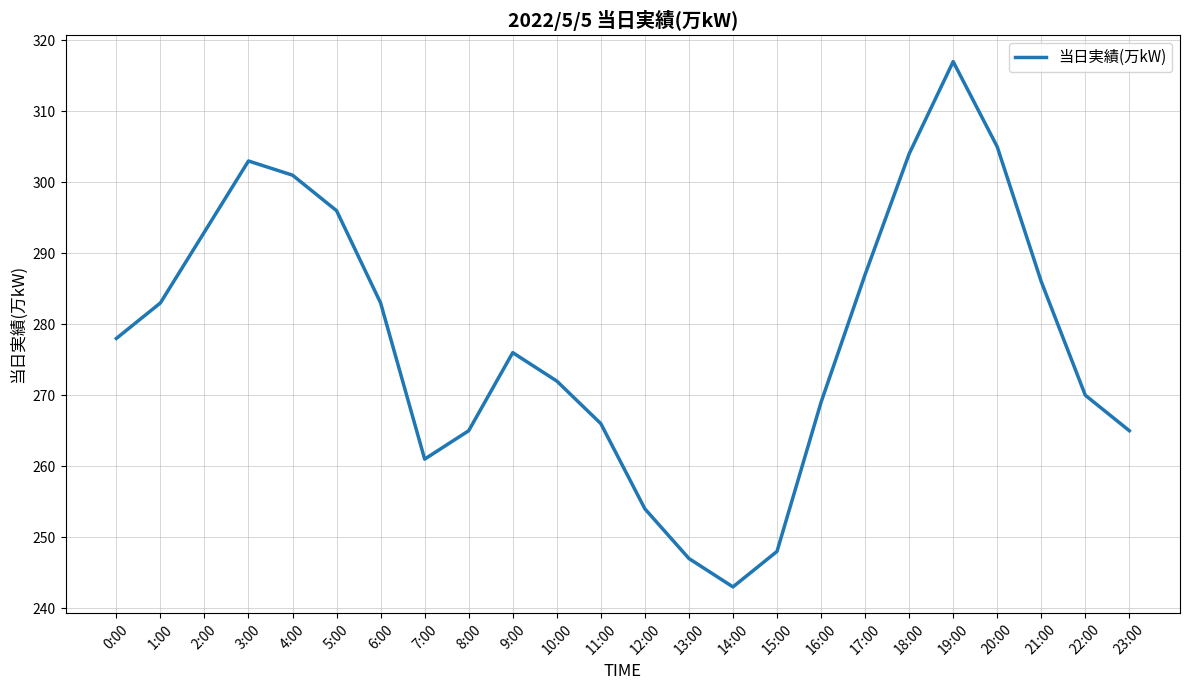

At which category does the data reach its first local valley?

7:00